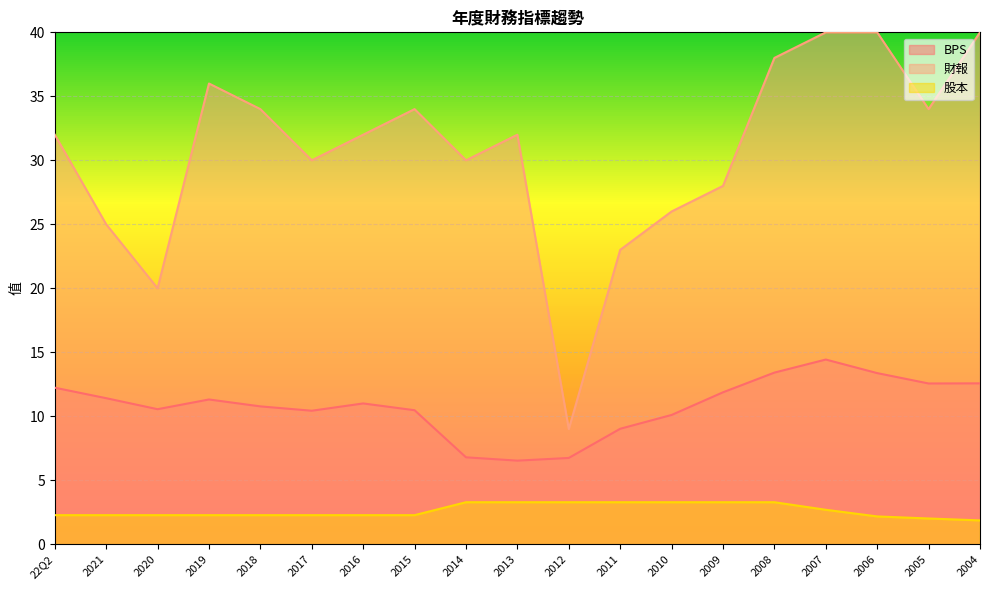

Is it true that 財報 equals 23.0 at 2011?

True